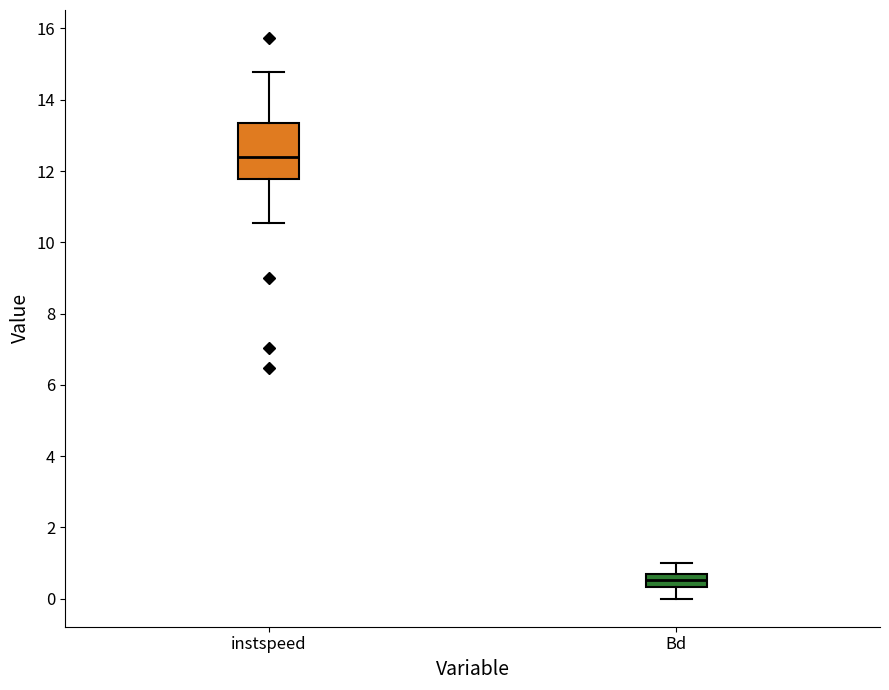

Which box has the lowest median line?

Bd